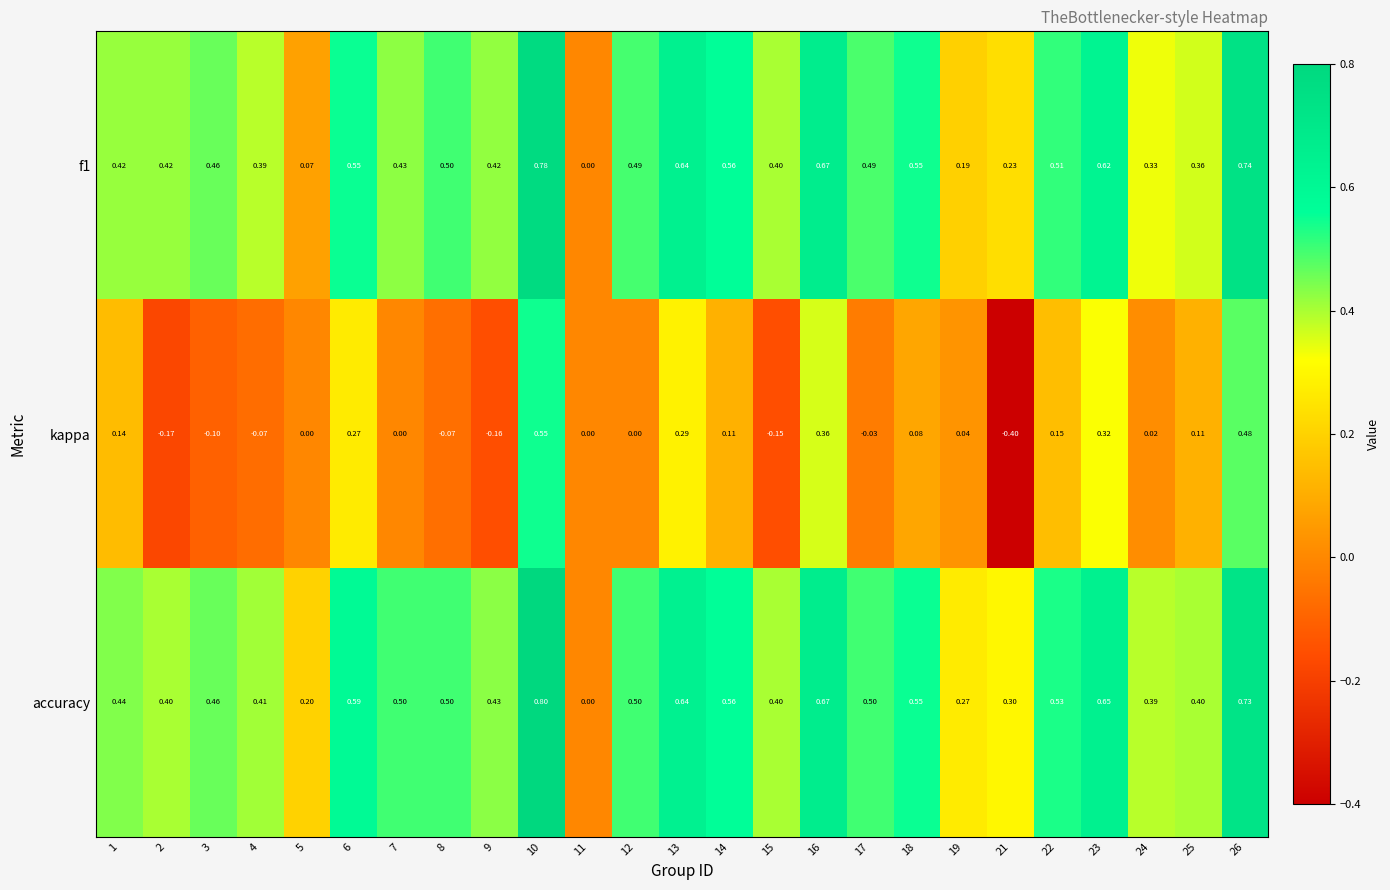

Is the value of accuracy at 8 greater than the value of kappa at 5?

Yes